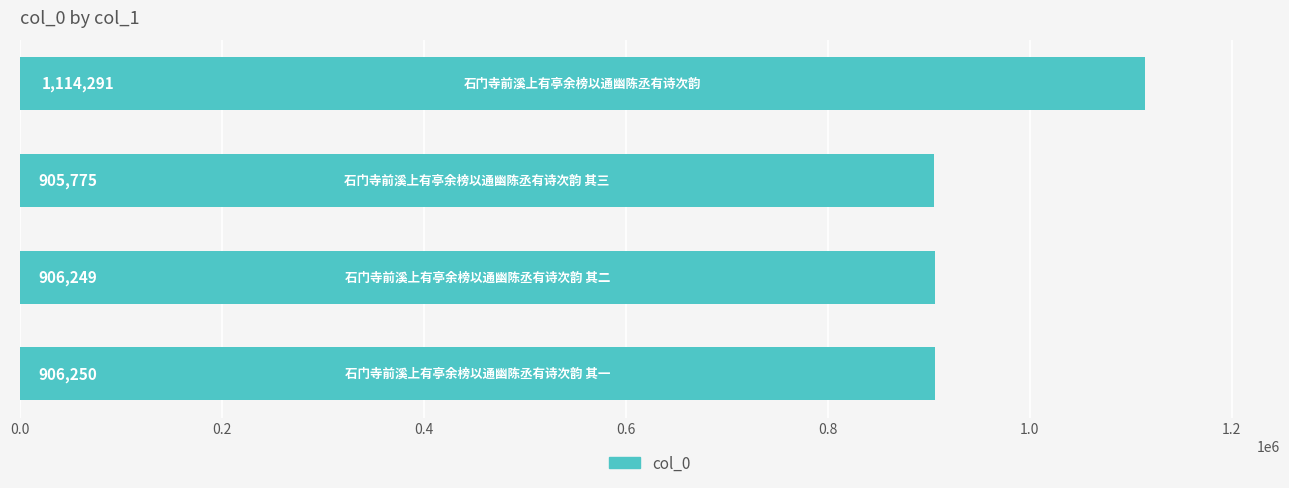

What is the maximum value shown in the chart?

1114291